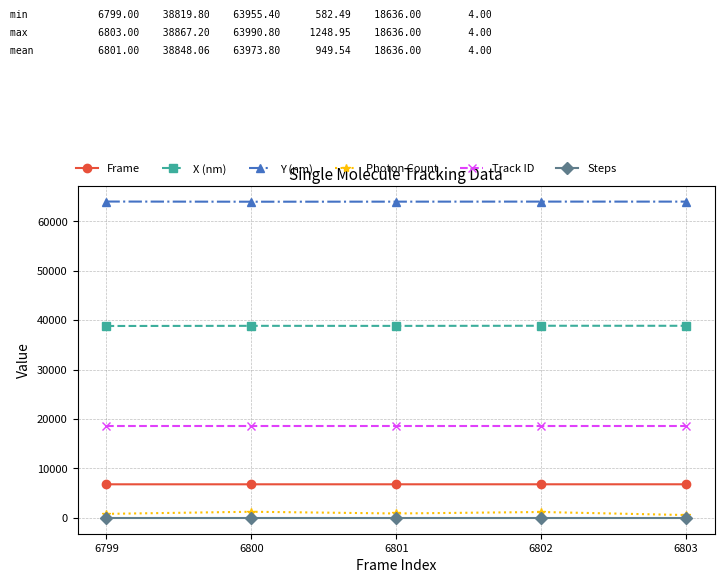

True or false: X (nm) and Frame cross at least once.

False